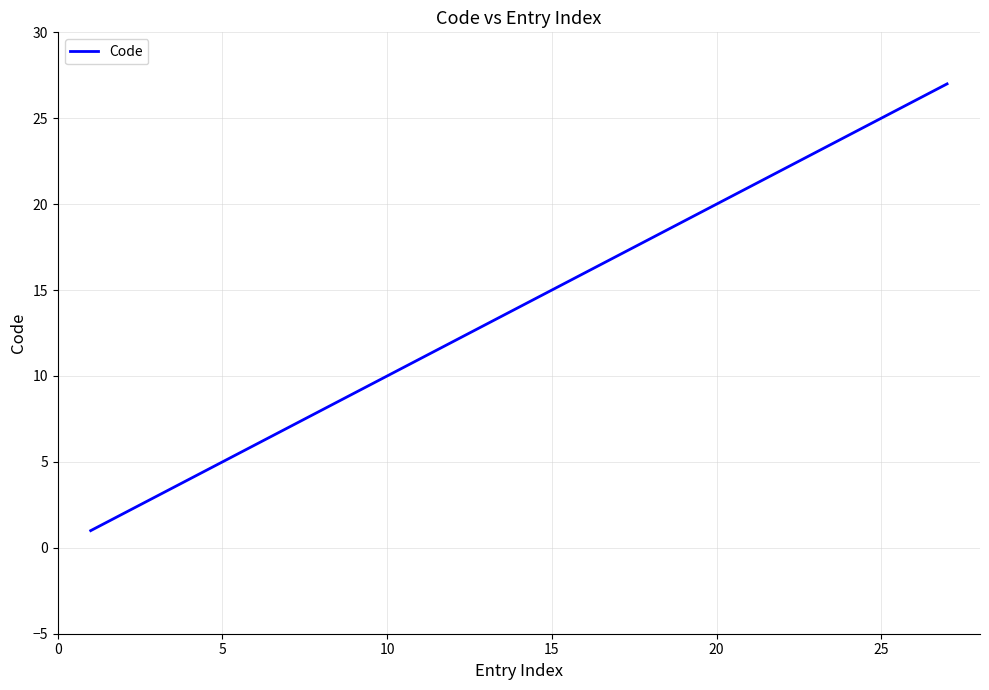

What is the greatest value displayed?

27